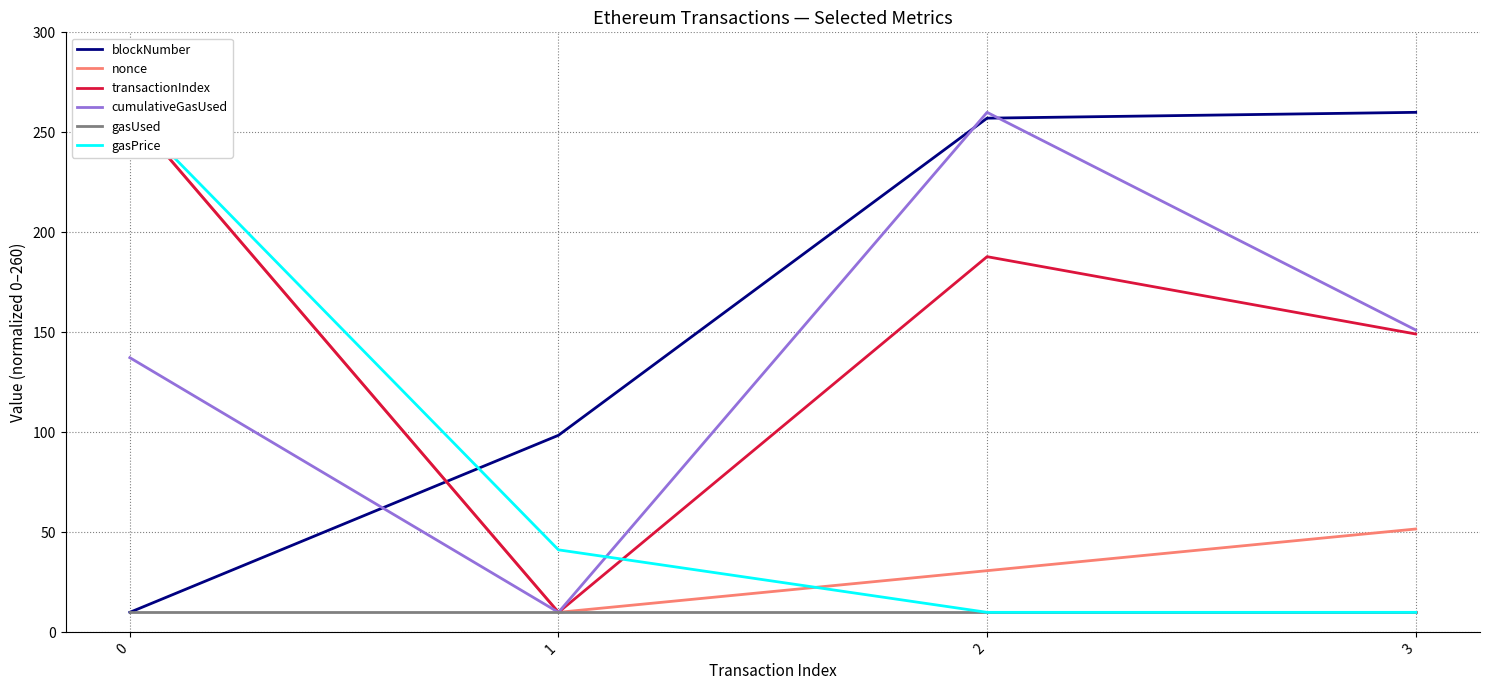

What is the highest value of the gasUsed series?

10.0